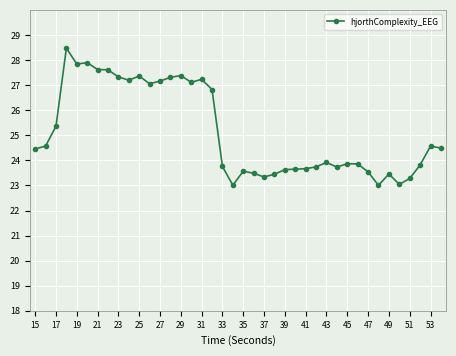

What is the sum of all values?

1005.6